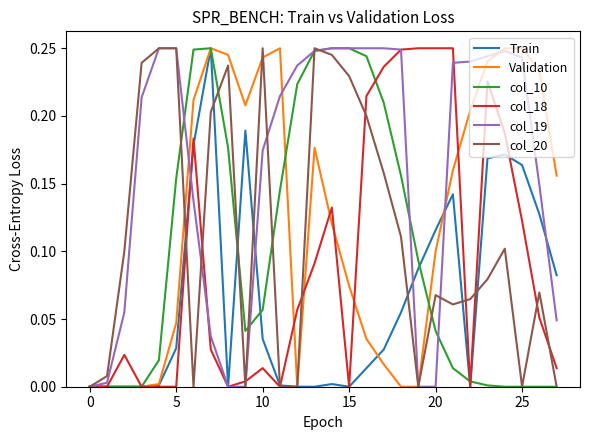

Which series has the largest total across all categories?

col_19